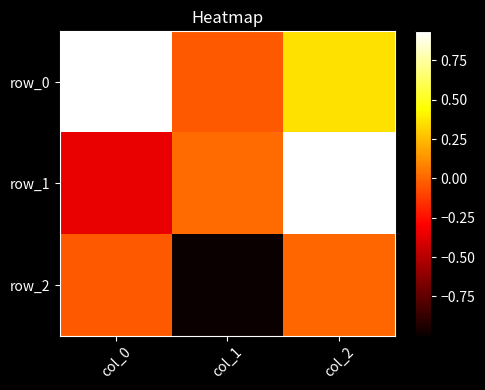

How many series are shown in this chart?

3